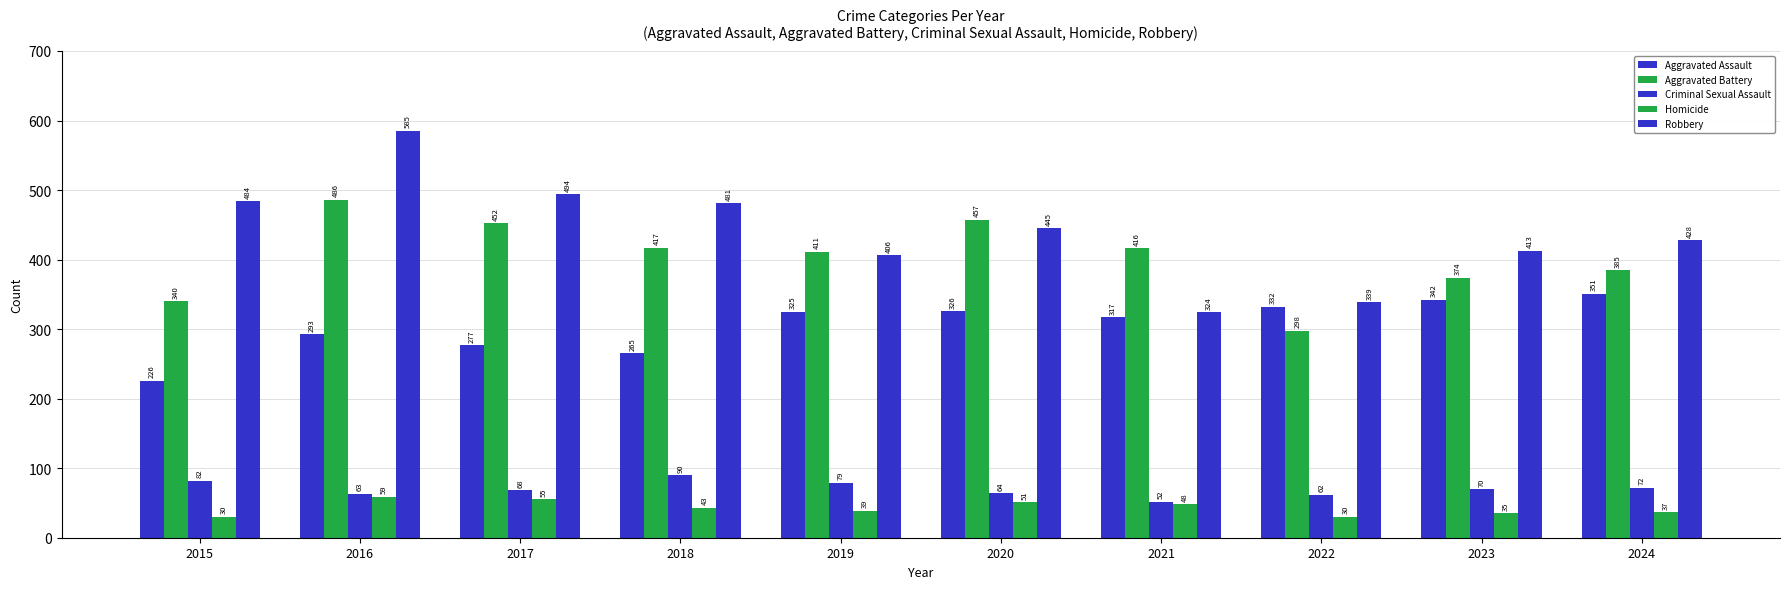

What is the difference between the highest and lowest values at 2018?

438